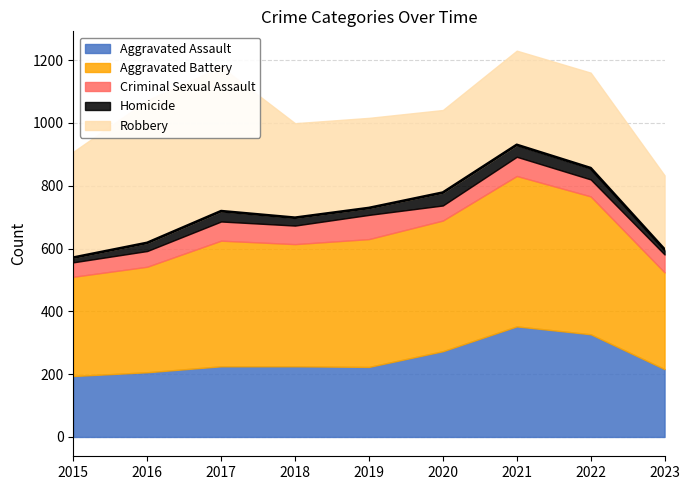

What is the sum of all Homicide values?

252